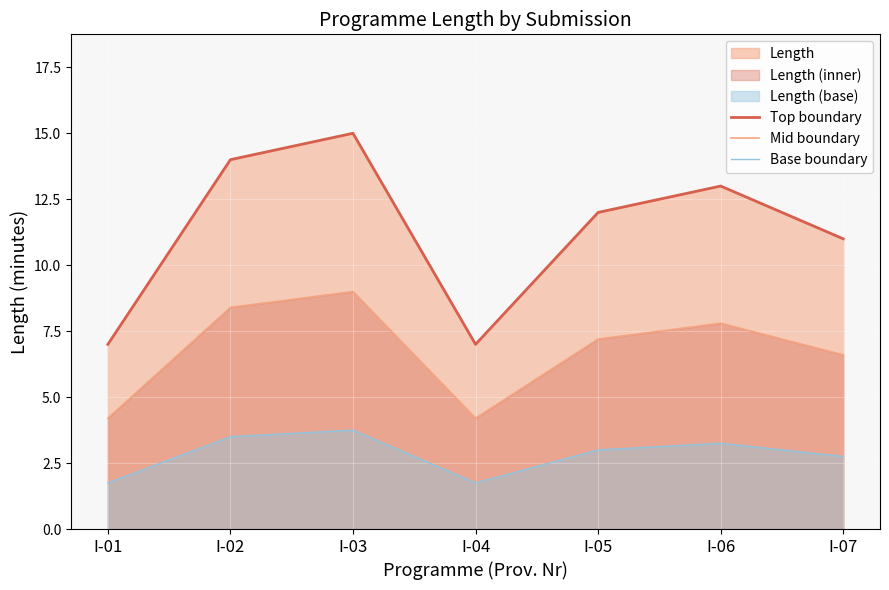

At which label does Base boundary first exceed 3?

I-02